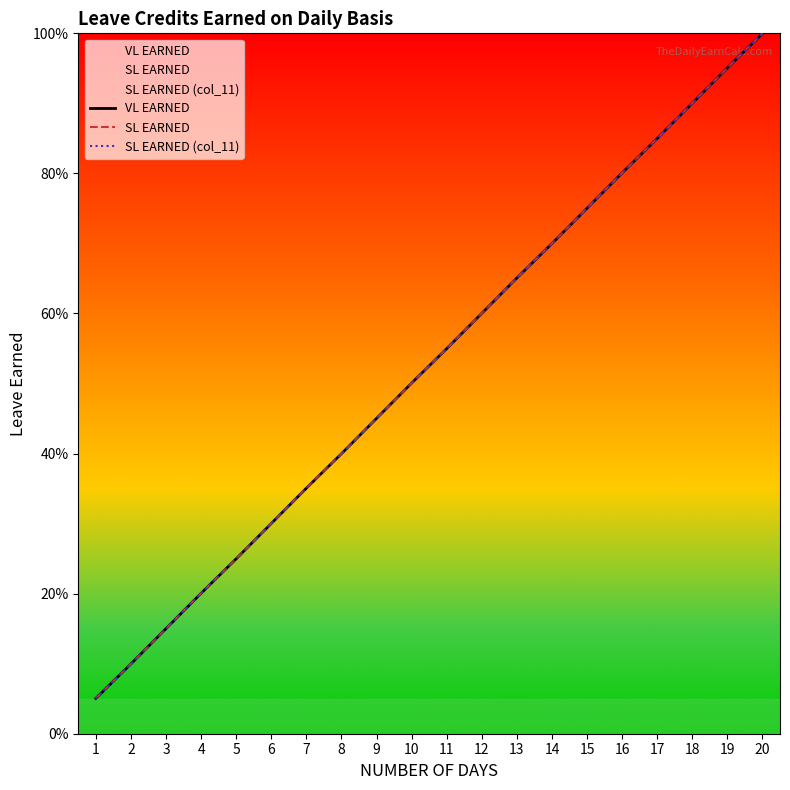

Which series has the largest range (max minus min)?

VL EARNED